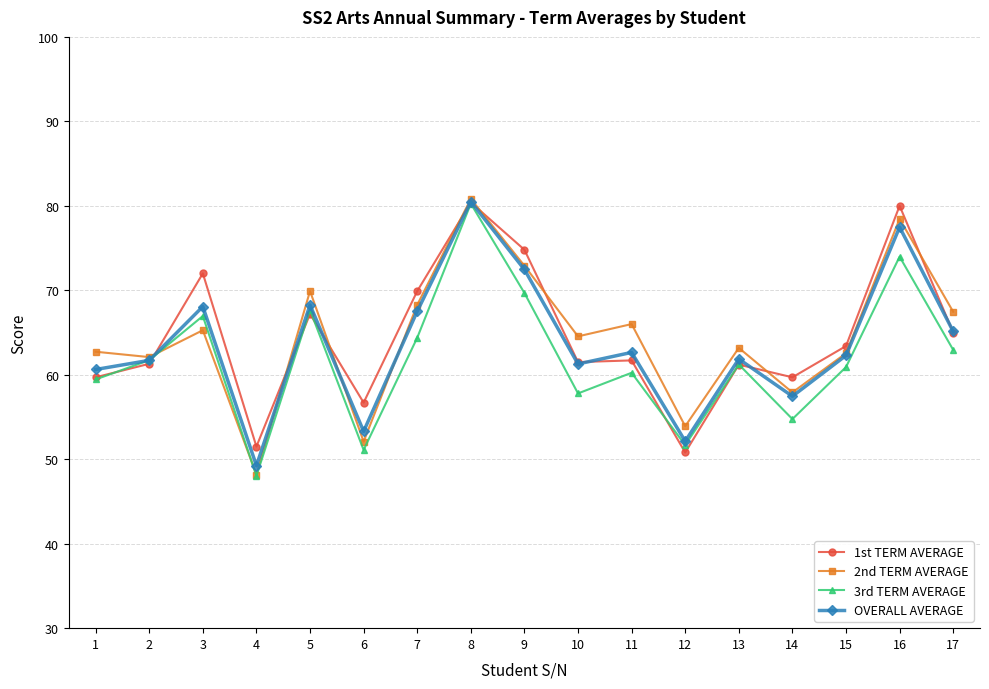

Is the value of 3rd TERM AVERAGE at 5 greater than the value of OVERALL AVERAGE at 9?

No